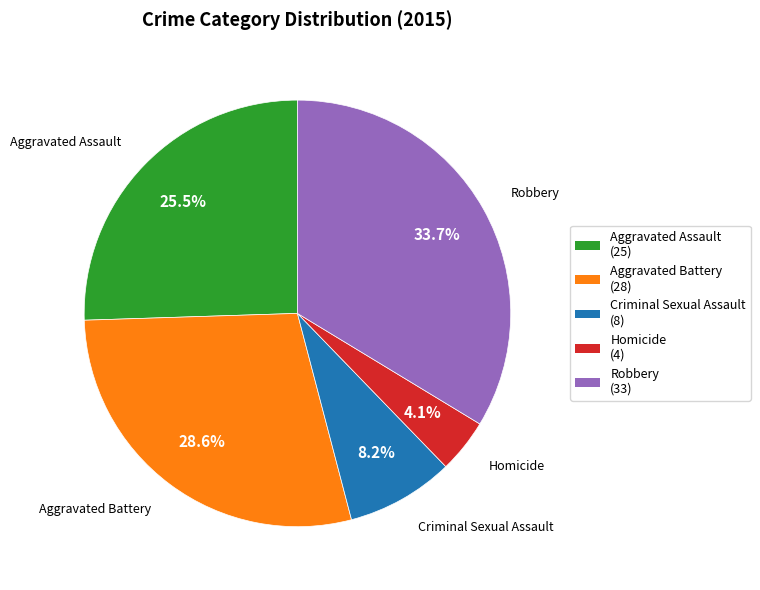

How many slices are in this pie chart?

5